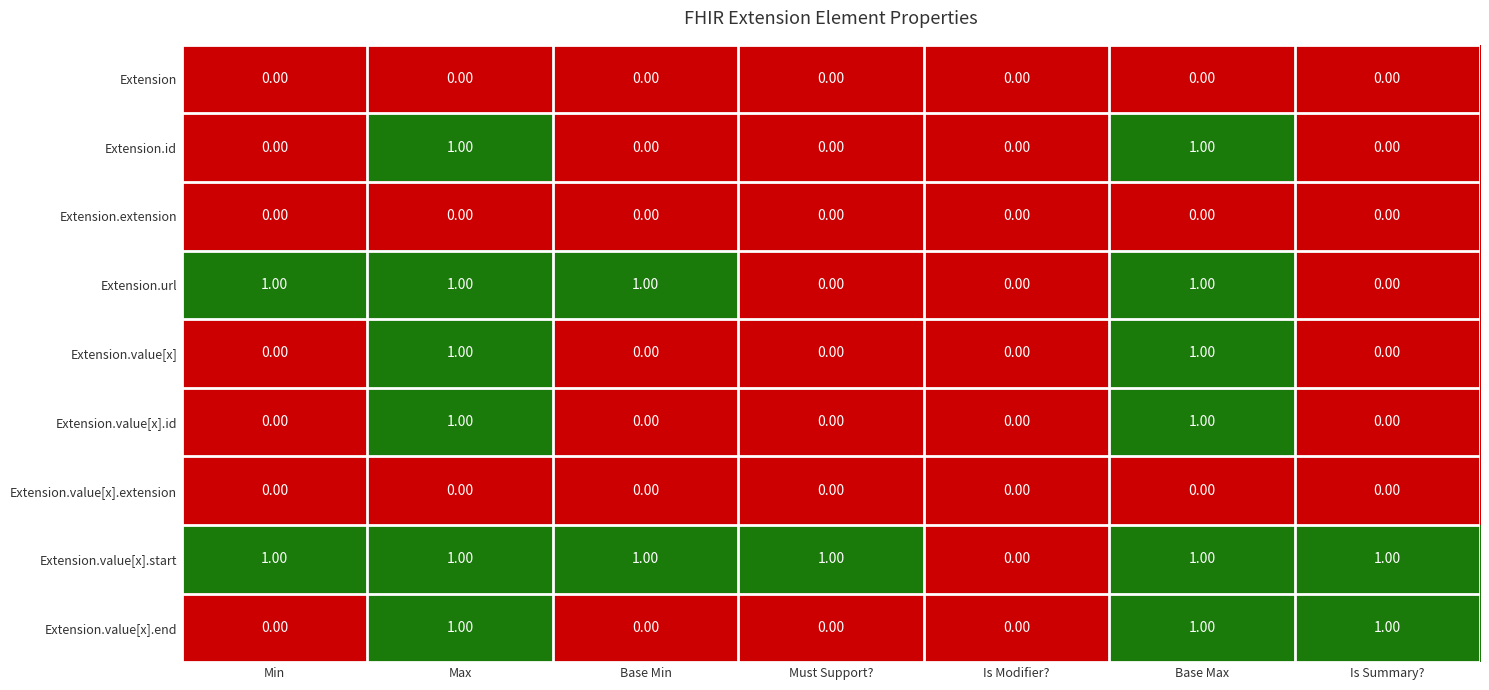

Which series has the largest total across all categories?

Extension.value[x].start